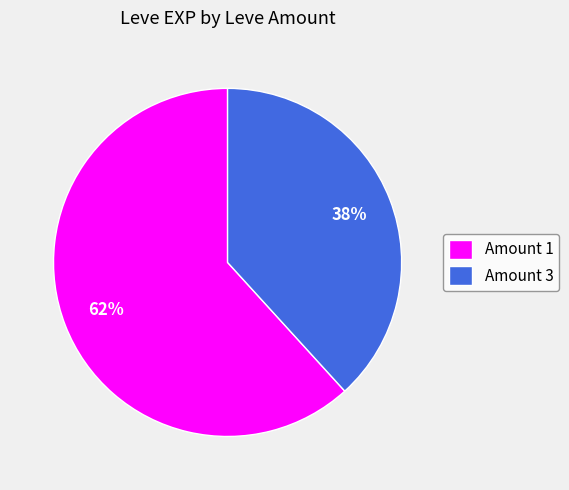

How many slices are in this pie chart?

2